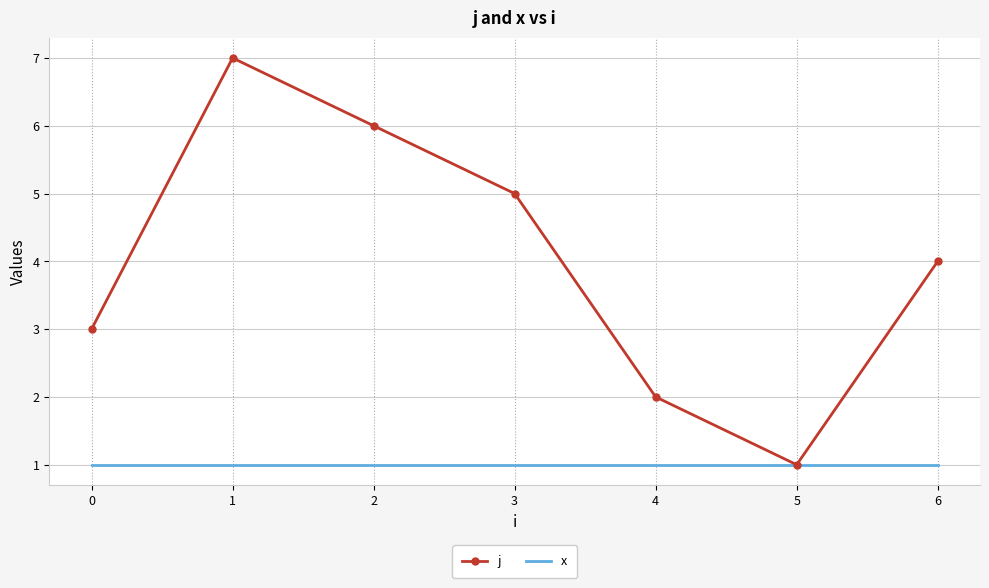

List the series in order of their peak value, lowest first.

x, j